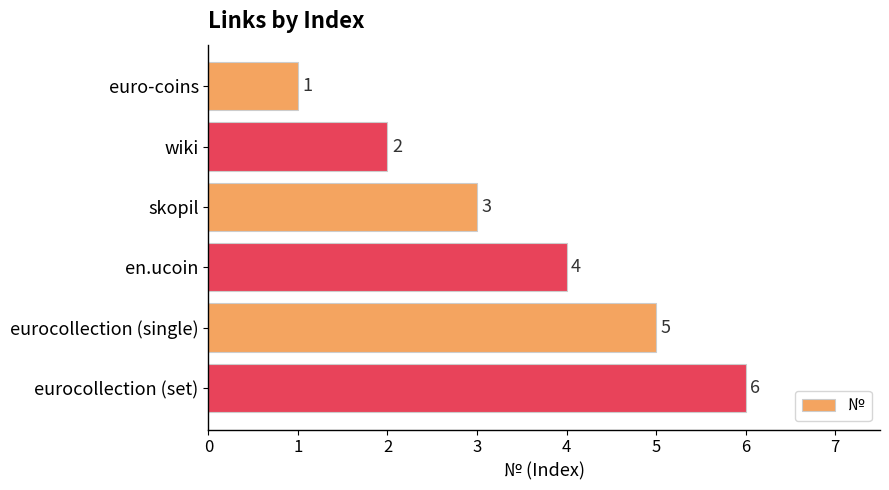

List the labels in order of value, smallest first.

euro-coins, wiki, skopil, en.ucoin, eurocollection (single), eurocollection (set)